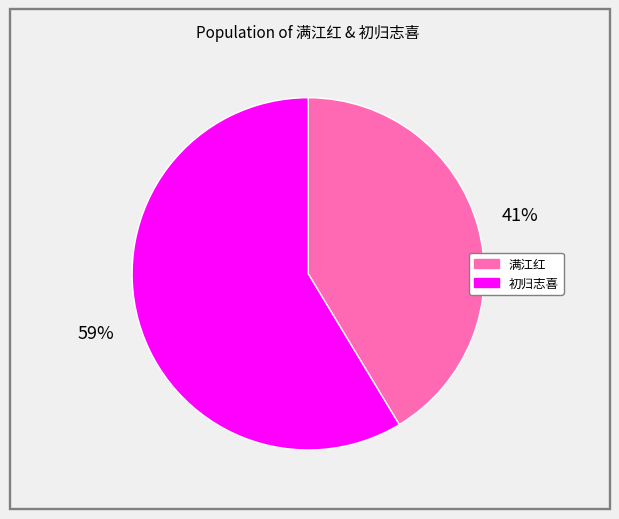

Is there any slice that represents more than half of the pie?

Yes